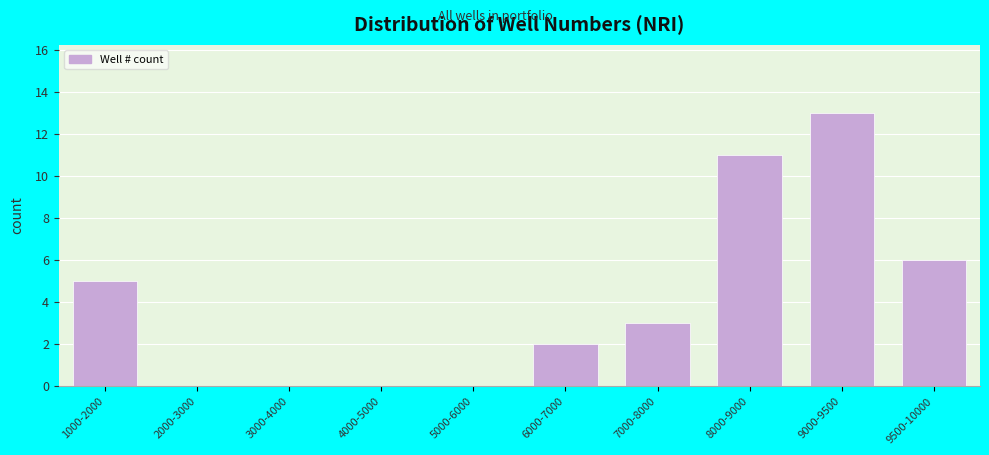

Reading left to right, what are all the values shown in this chart?

1000-2000=5	2000-3000=0	3000-4000=0	4000-5000=0	5000-6000=0	6000-7000=2	7000-8000=3	8000-9000=11	9000-9500=13	9500-10000=6